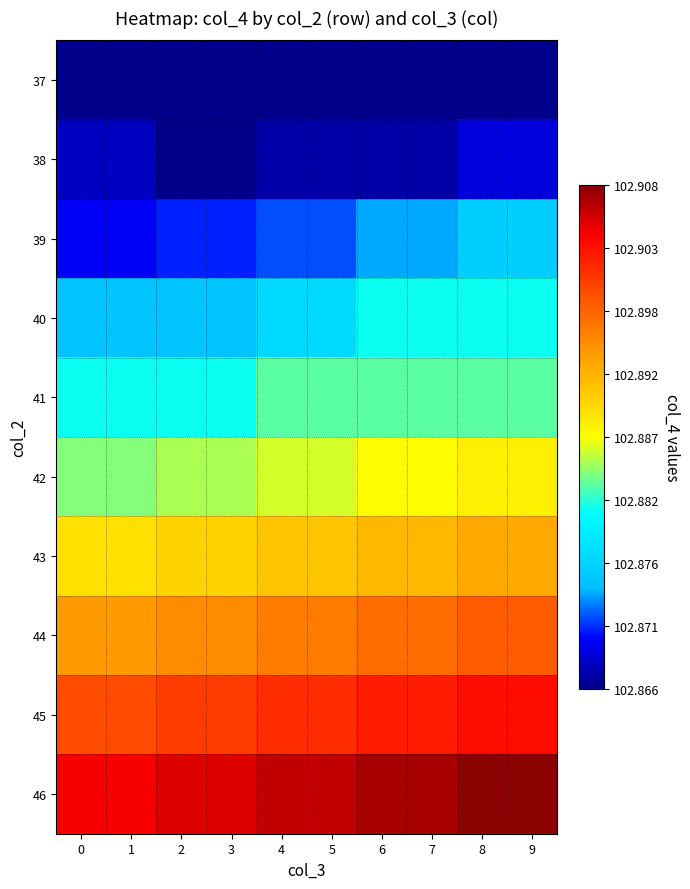

What is the minimum value shown in the chart?

102.9